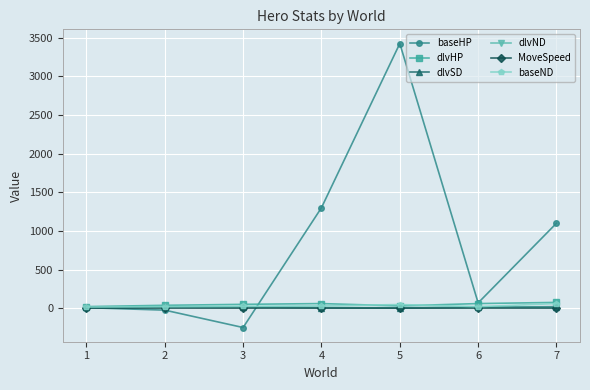

What is the difference between the maximum and minimum values in the dlvSD series?

17.5